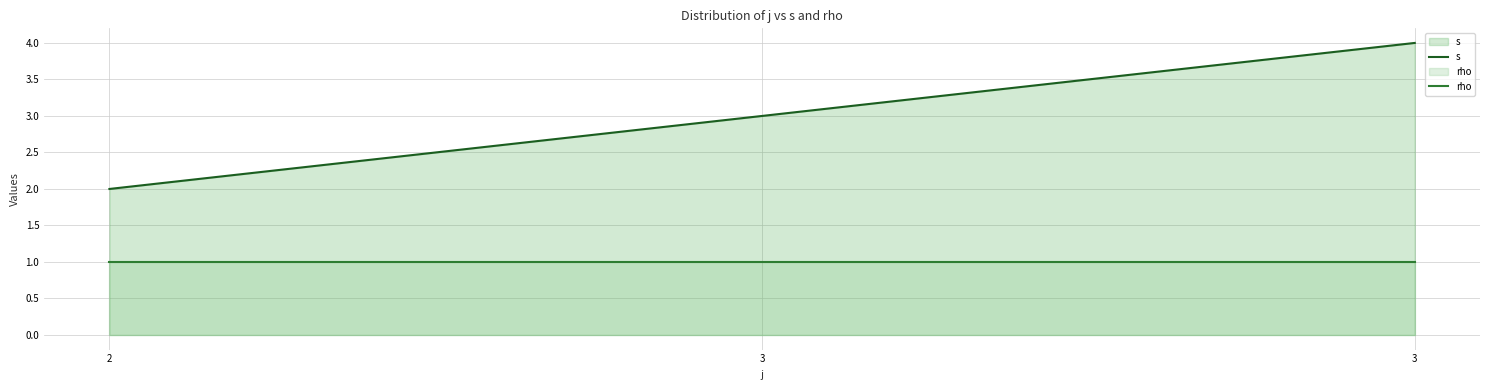

Which series has the largest range (max minus min)?

s